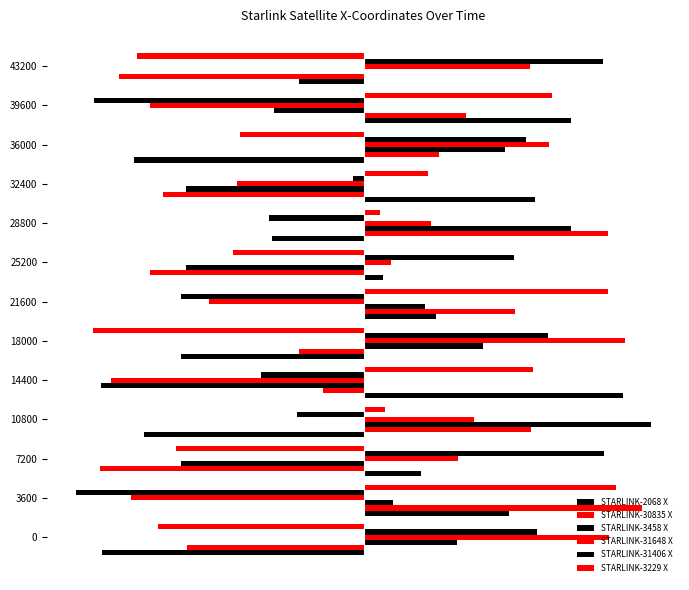

What is the difference between the maximum and minimum values in the STARLINK-31648 X series?

11927.3